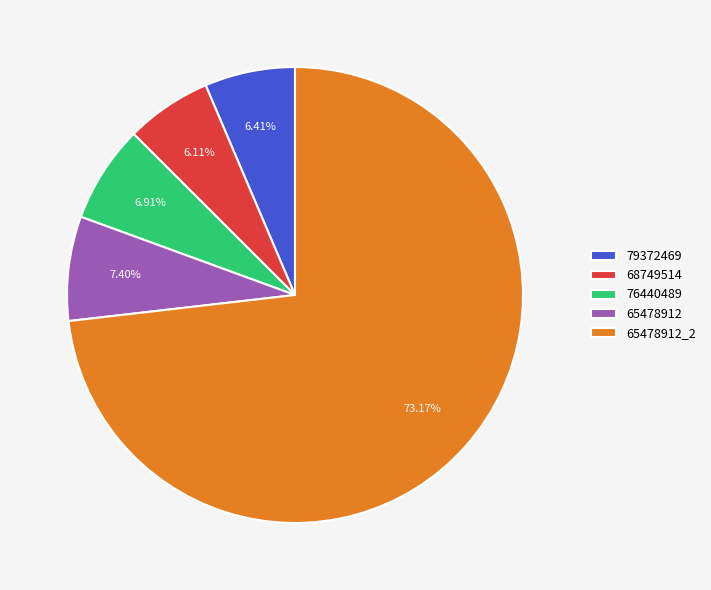

What is the ratio of the value at 65478912 to the value at 79372469?

1.2